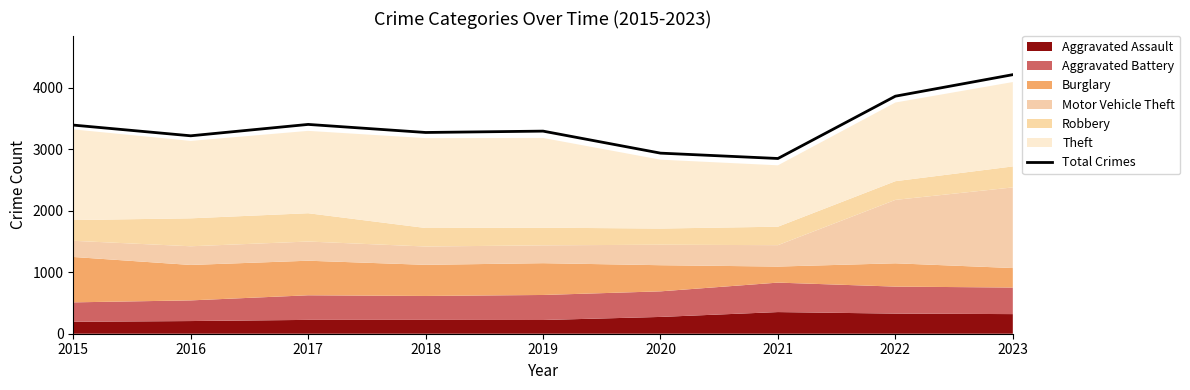

What is the value of the 8th point from the left?

3862